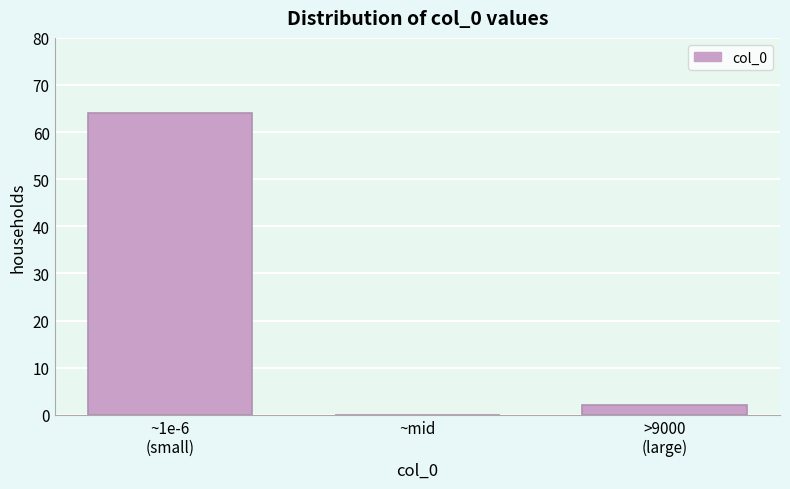

What is the maximum value shown in the chart?

64